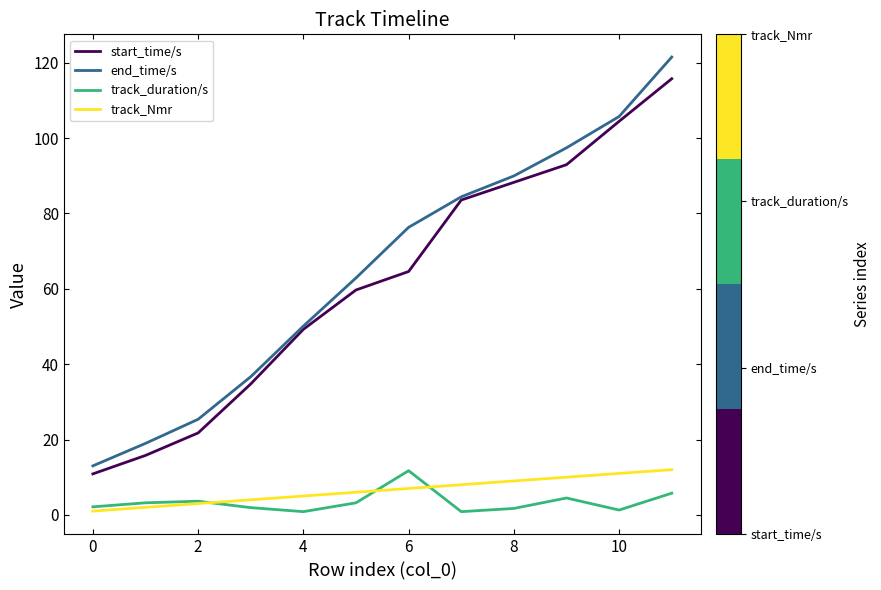

Which series has the widest spread of values?

end_time/s